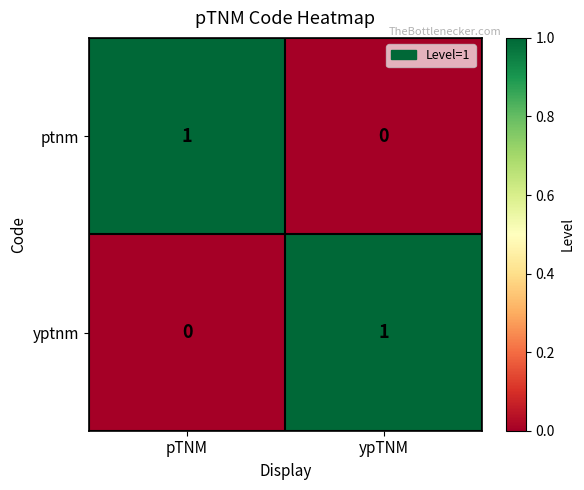

At which label is yptnm closest to 0?

pTNM